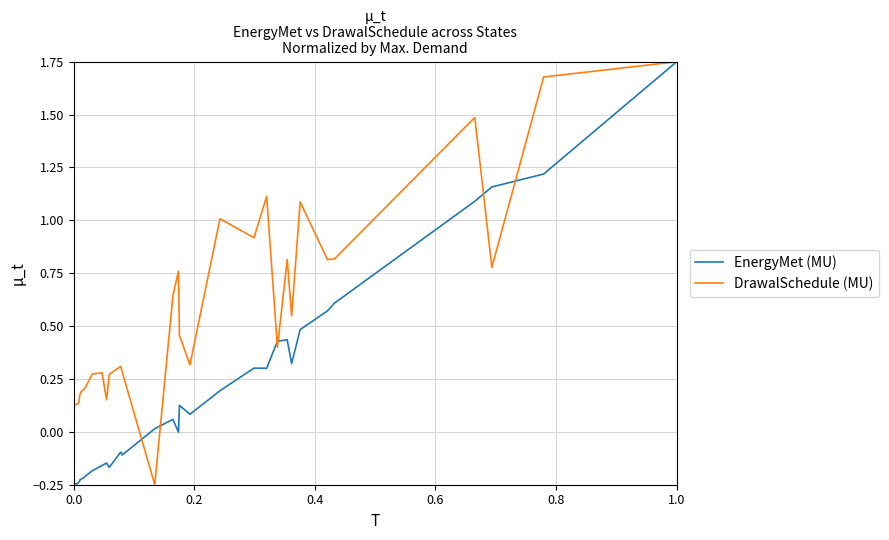

List the series in order of their overall mean, lowest first.

EnergyMet (MU), DrawalSchedule (MU)